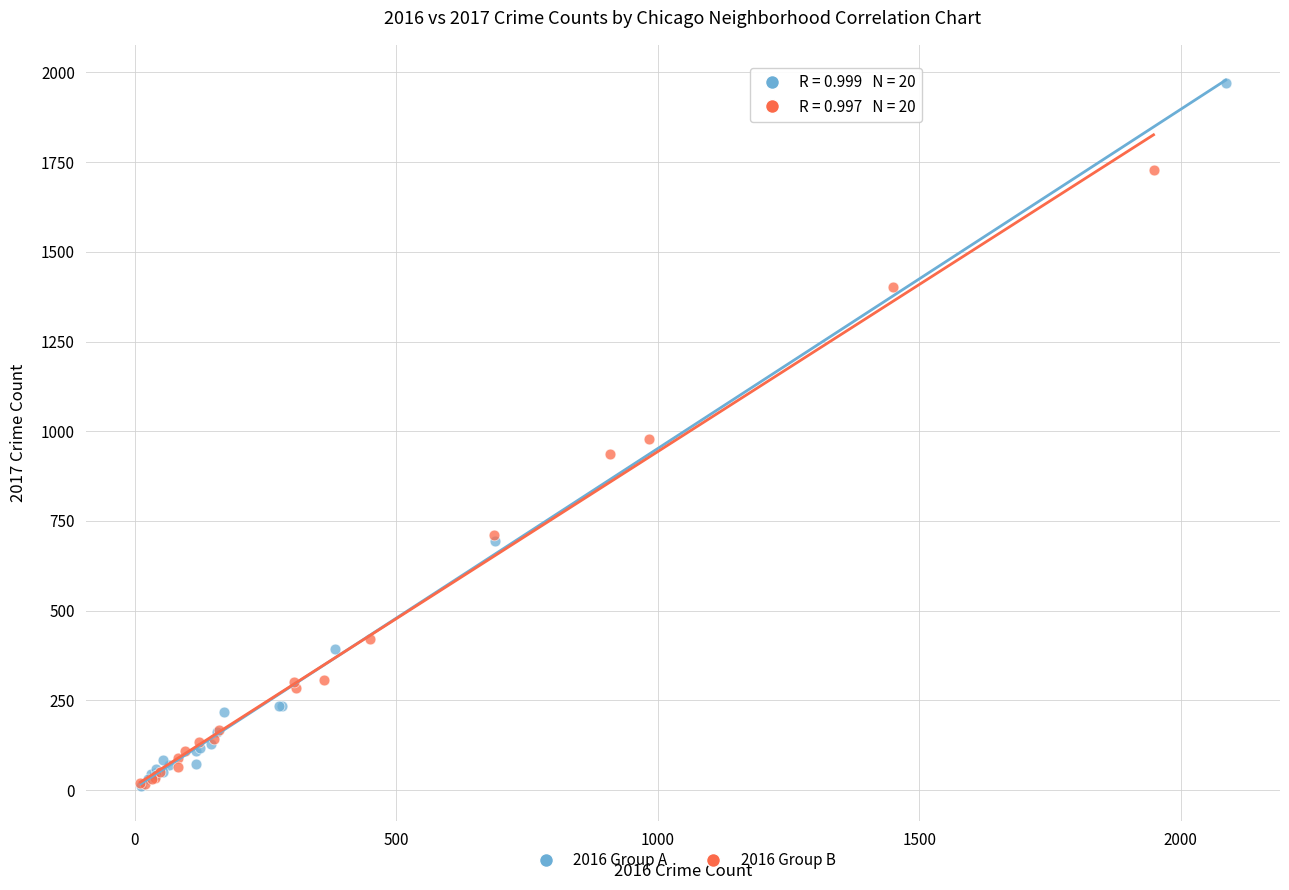

Which series contains the highest Y value?

2016 Group A